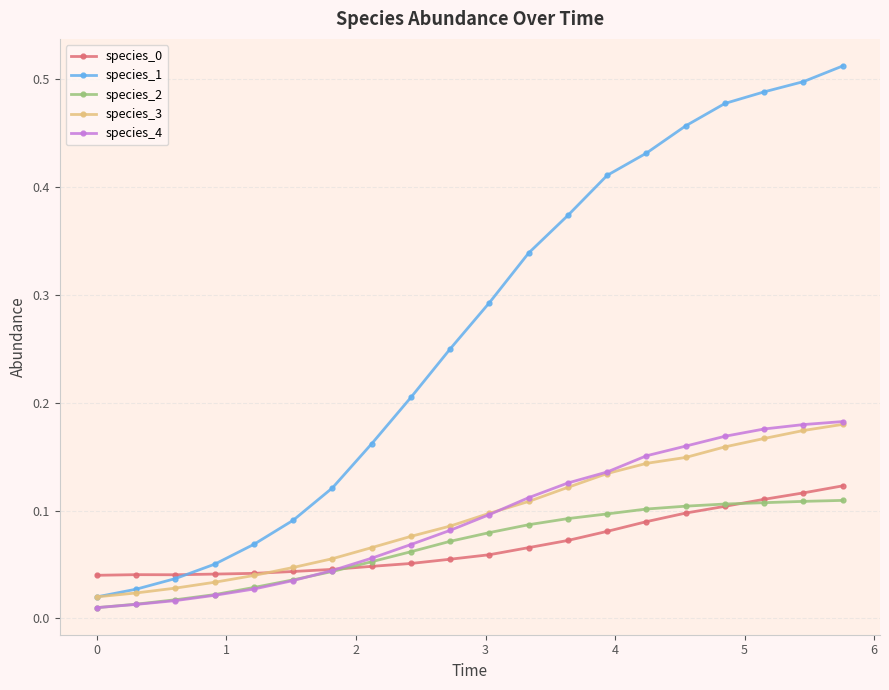

True or false: species_0 has more than 0 points higher than both neighbors.

True